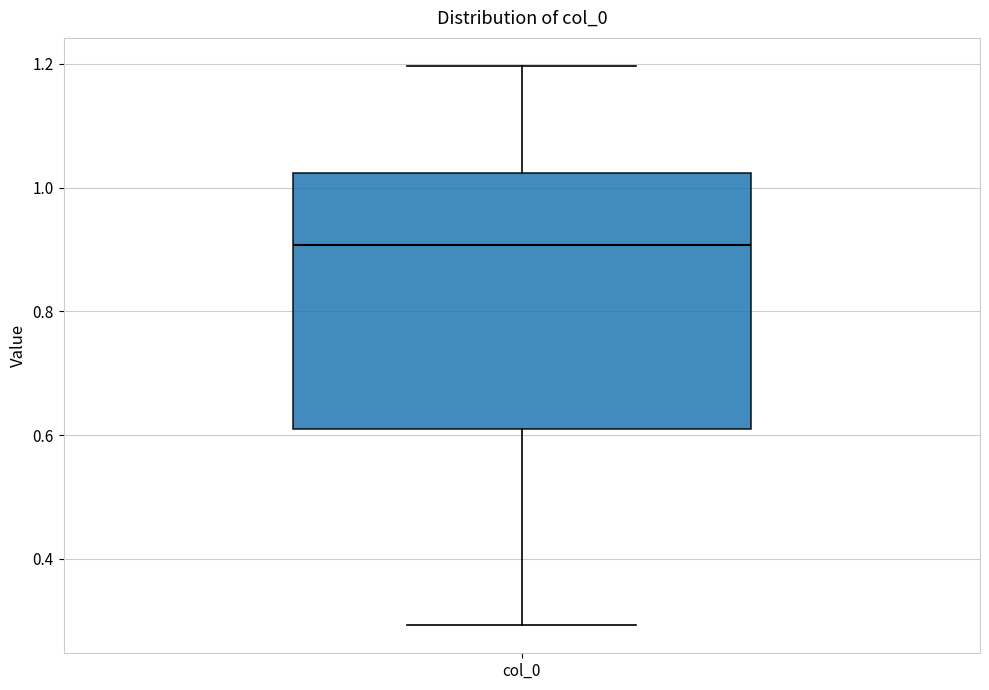

Transcribe this box plot: give where the median line is, the range the box spans, and where the two whiskers end, as read against the y-axis. The values are not printed on the chart, so give them approximately, as read against the axis.

median 0.90, box 0.62 to 1.02, whiskers 0.30 to 1.20